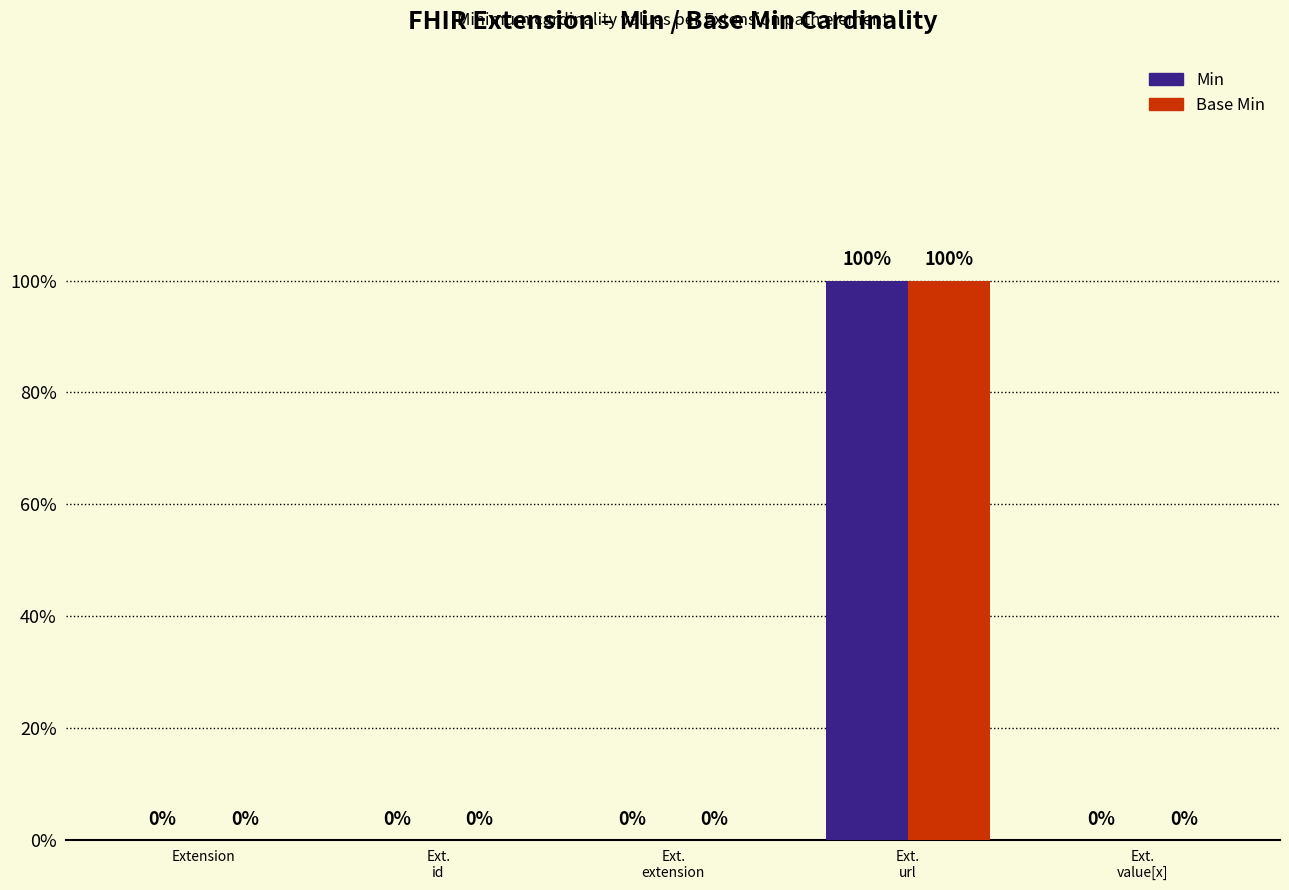

What is the label of the 3rd bar from the left?

Ext.
extension